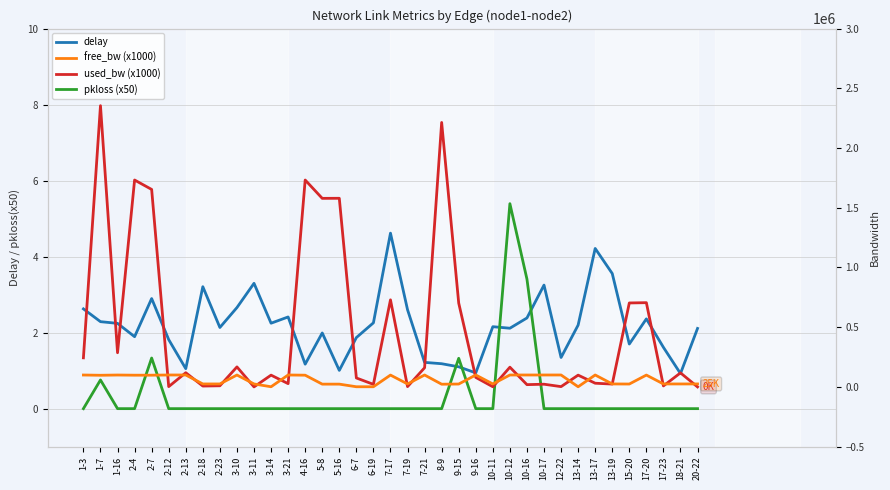

After their last crossing, which series has the higher values: used_bw (x1000) or free_bw (x1000)?

free_bw (x1000)